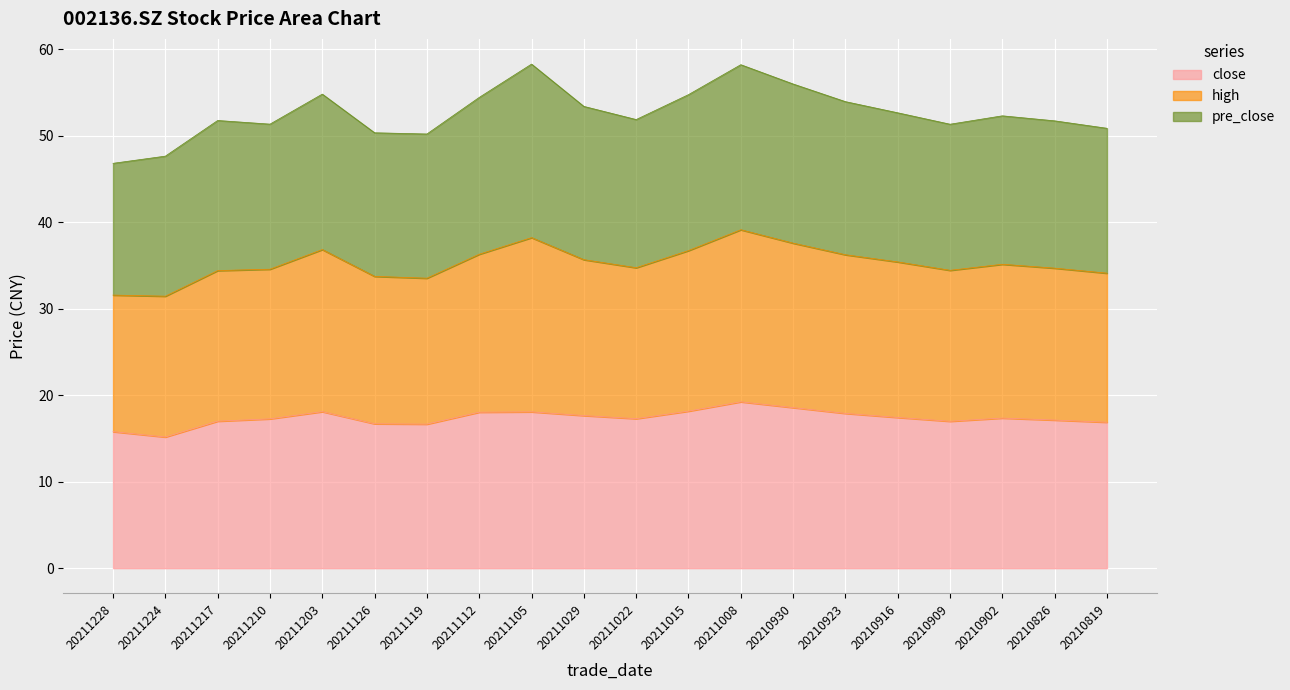

True or false: high has more than 0 interior local peaks.

True